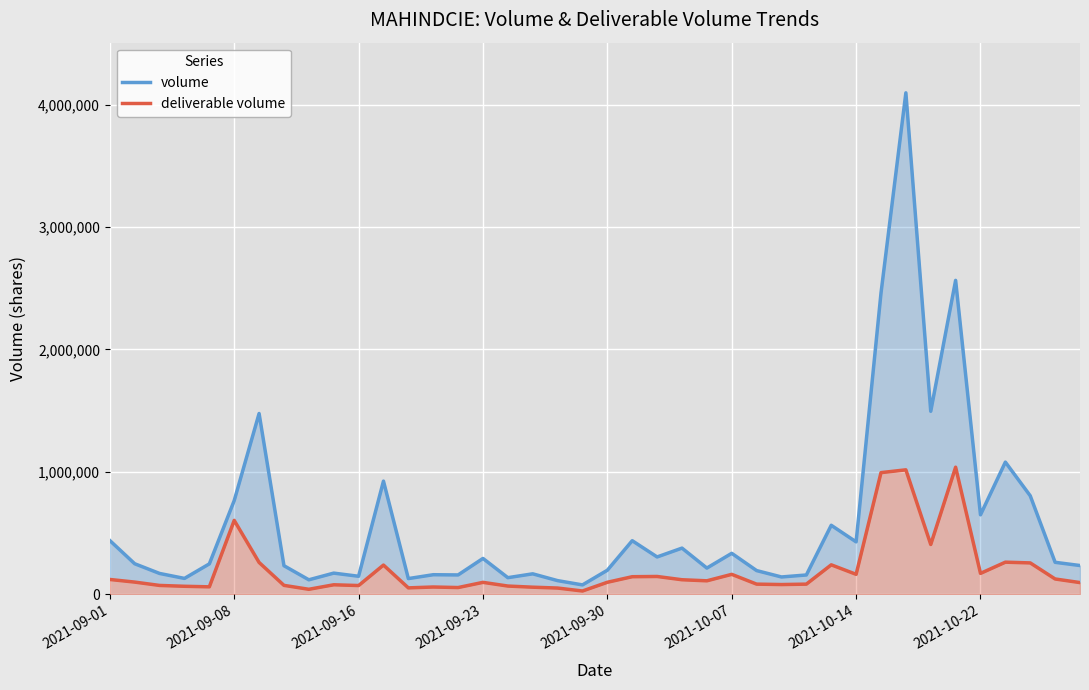

At 22, list the series in order from largest to smallest.

volume, deliverable volume